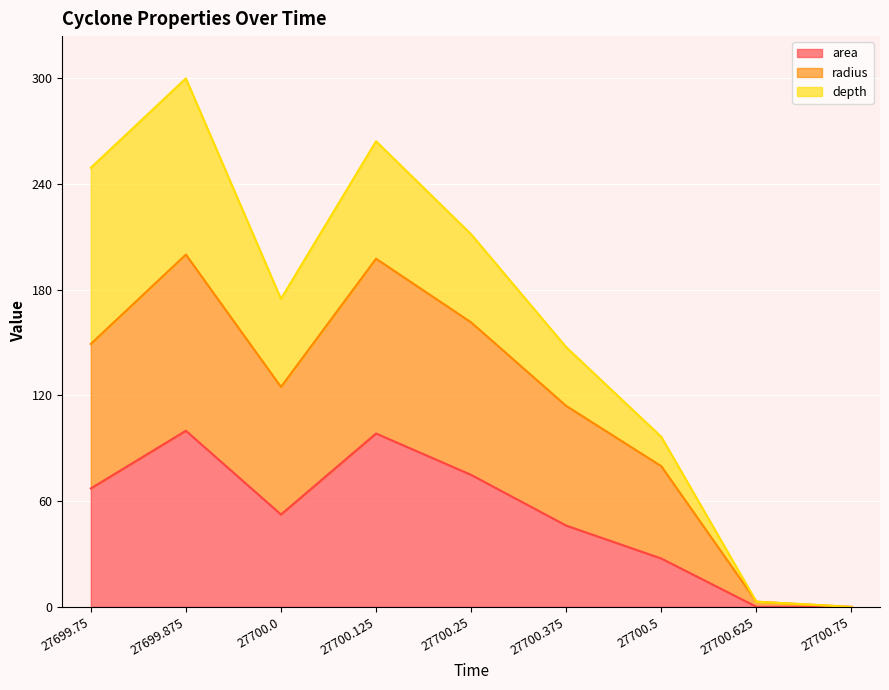

Is it true that radius equals 157.3 at 27700.375?

False